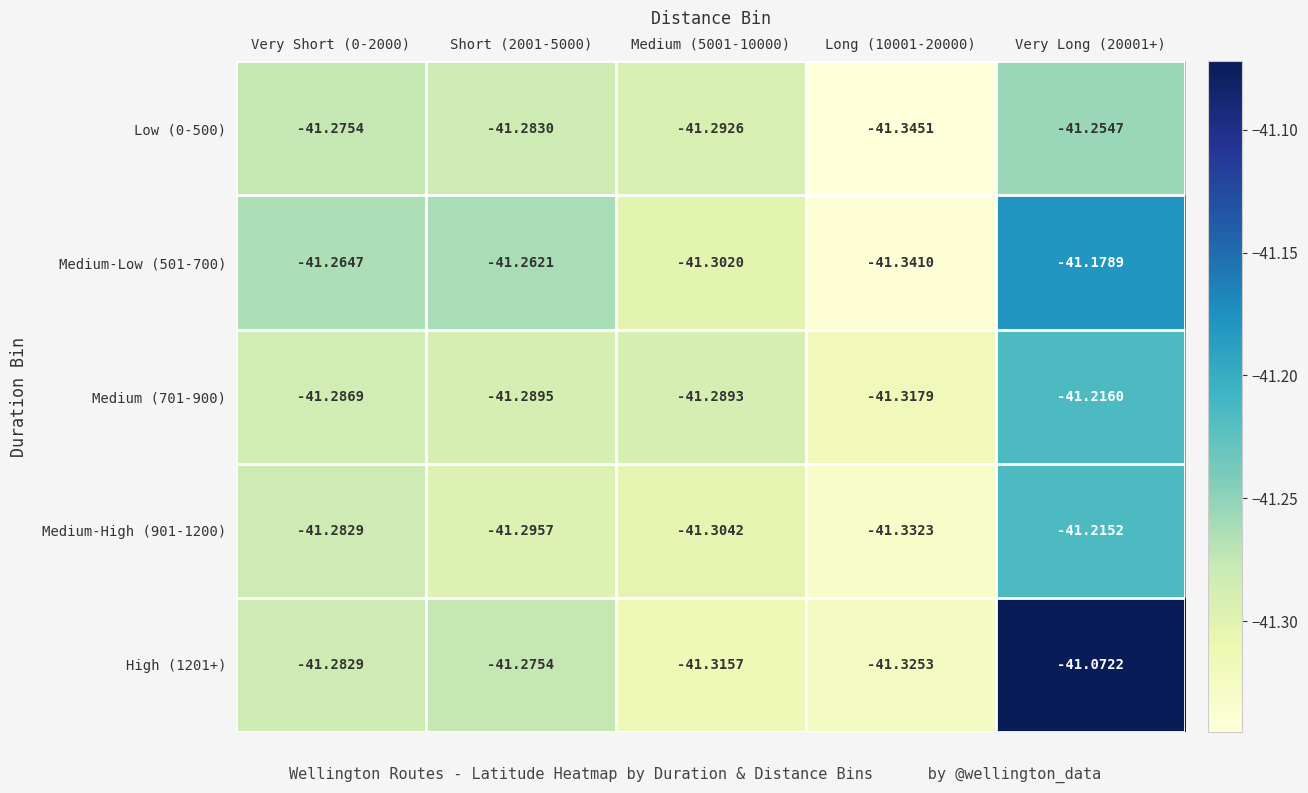

List the series in order of their peak value, highest first.

High (1201+), Medium-Low (501-700), Medium-High (901-1200), Medium (701-900), Low (0-500)